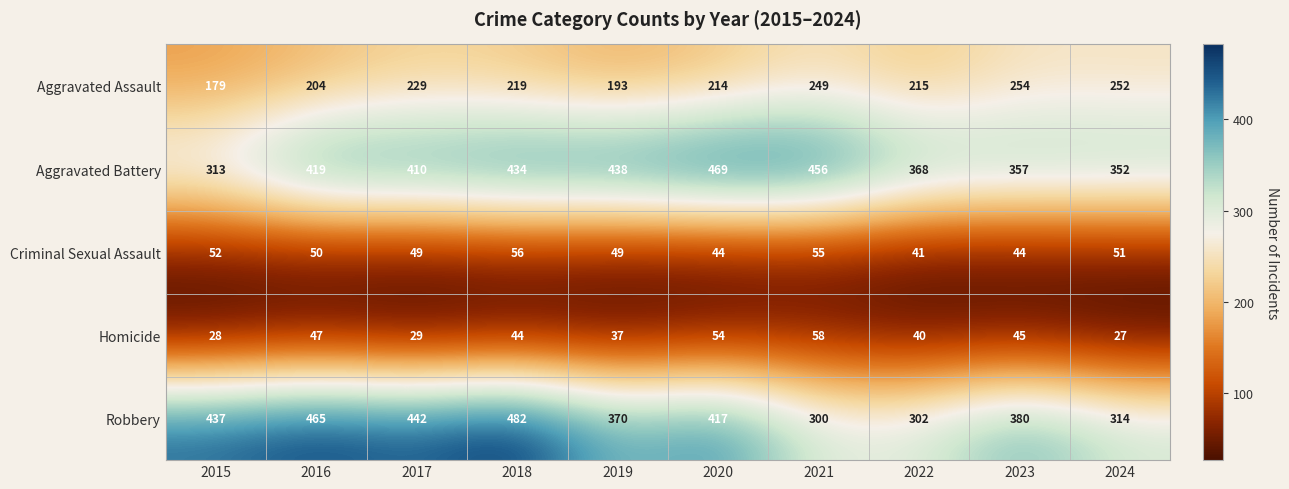

Read the Homicide value at 2018.

44